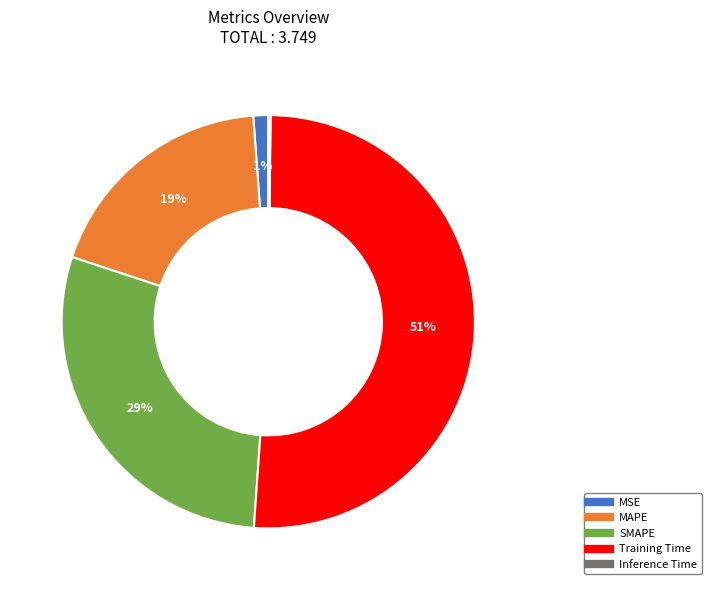

To the nearest percent, what is the difference between the largest and smallest slice percentages?

51%